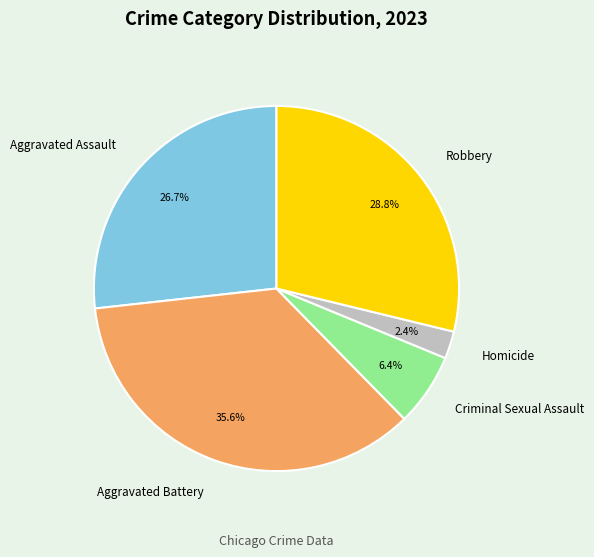

Is Aggravated Battery the majority of the pie?

No